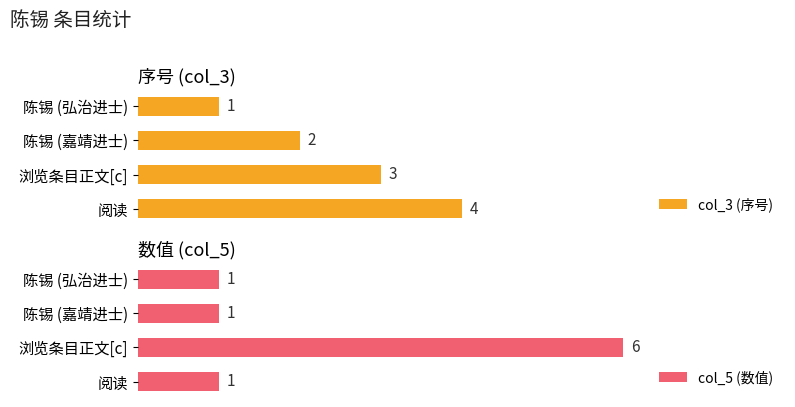

Where is col_3 (序号) nearest to the value 2?

陈锡 (嘉靖进士)